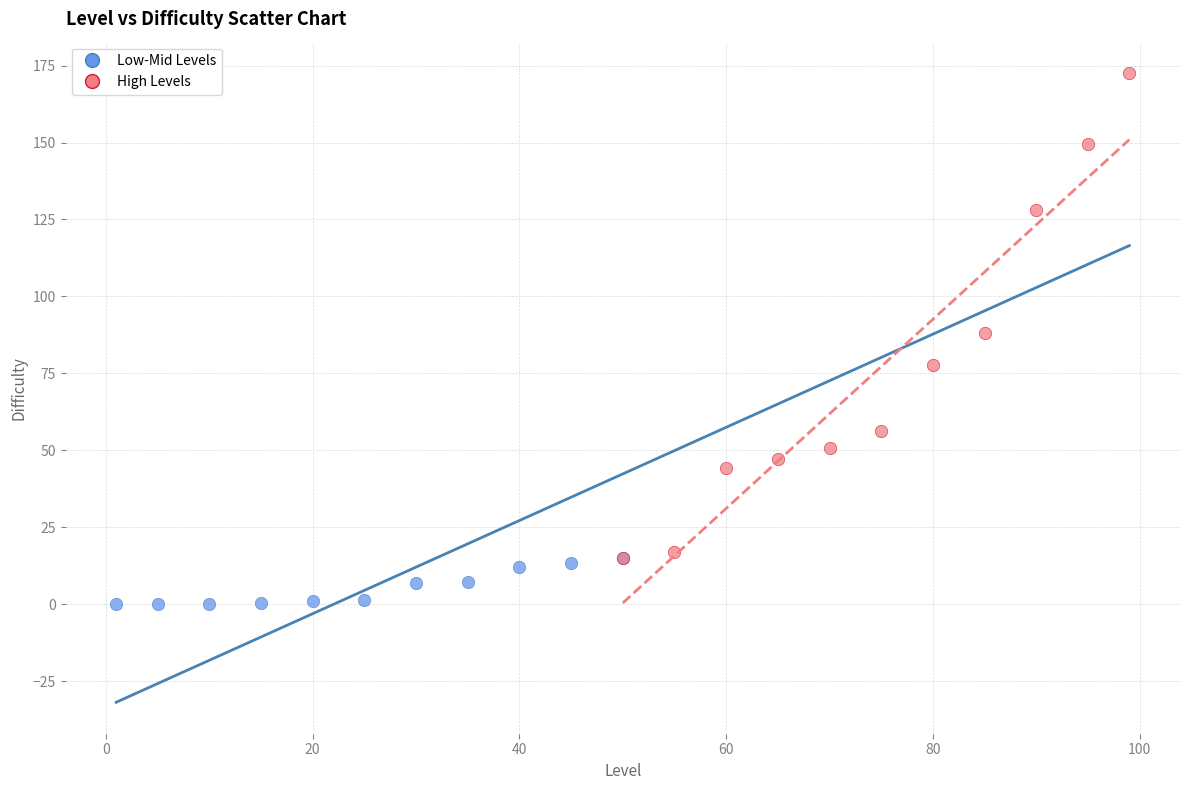

Which series reaches the minimum Y coordinate?

Low-Mid Levels